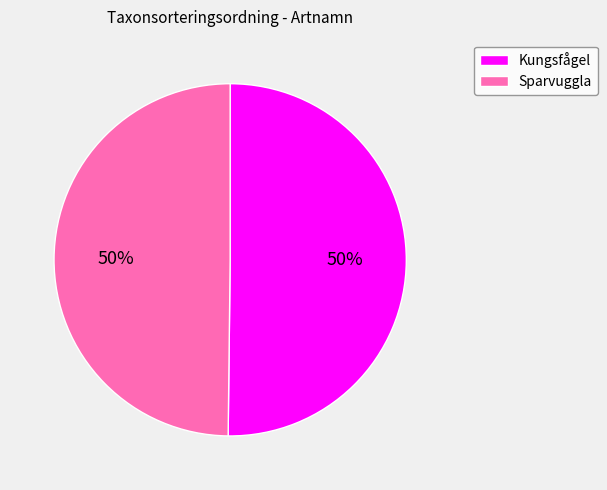

The Sparvuggla slice represents 50% of the pie. True or false?

True